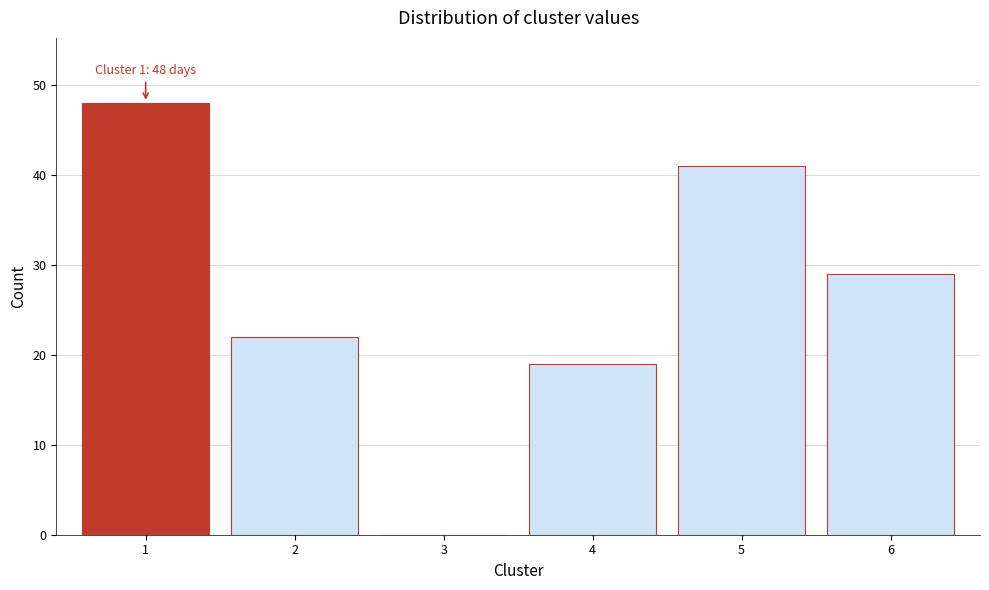

Reading right to left, list all the values displayed in this chart.

6=29	5=41	4=19	3=0	2=22	1=48